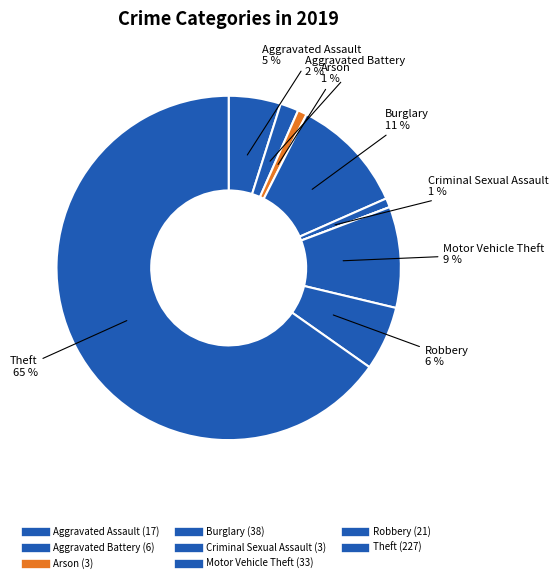

How many segments does this pie chart have?

9